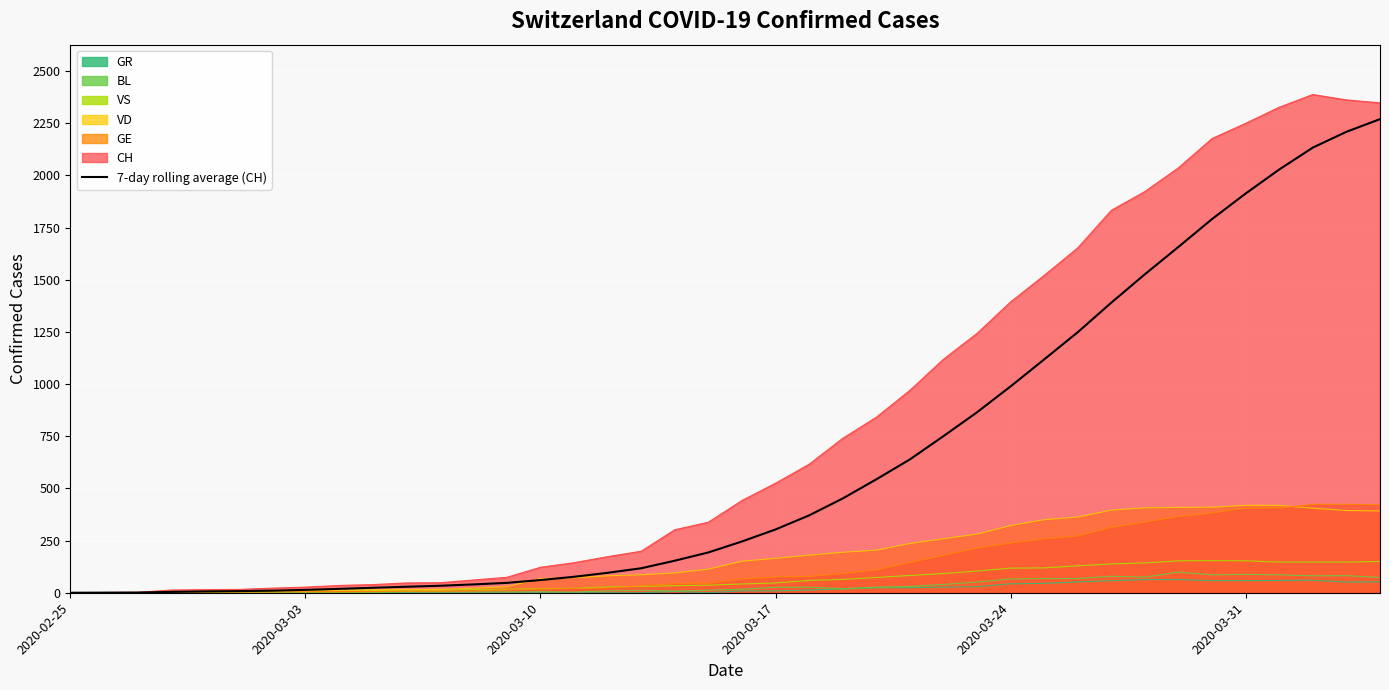

Which series has the widest spread of values?

CH